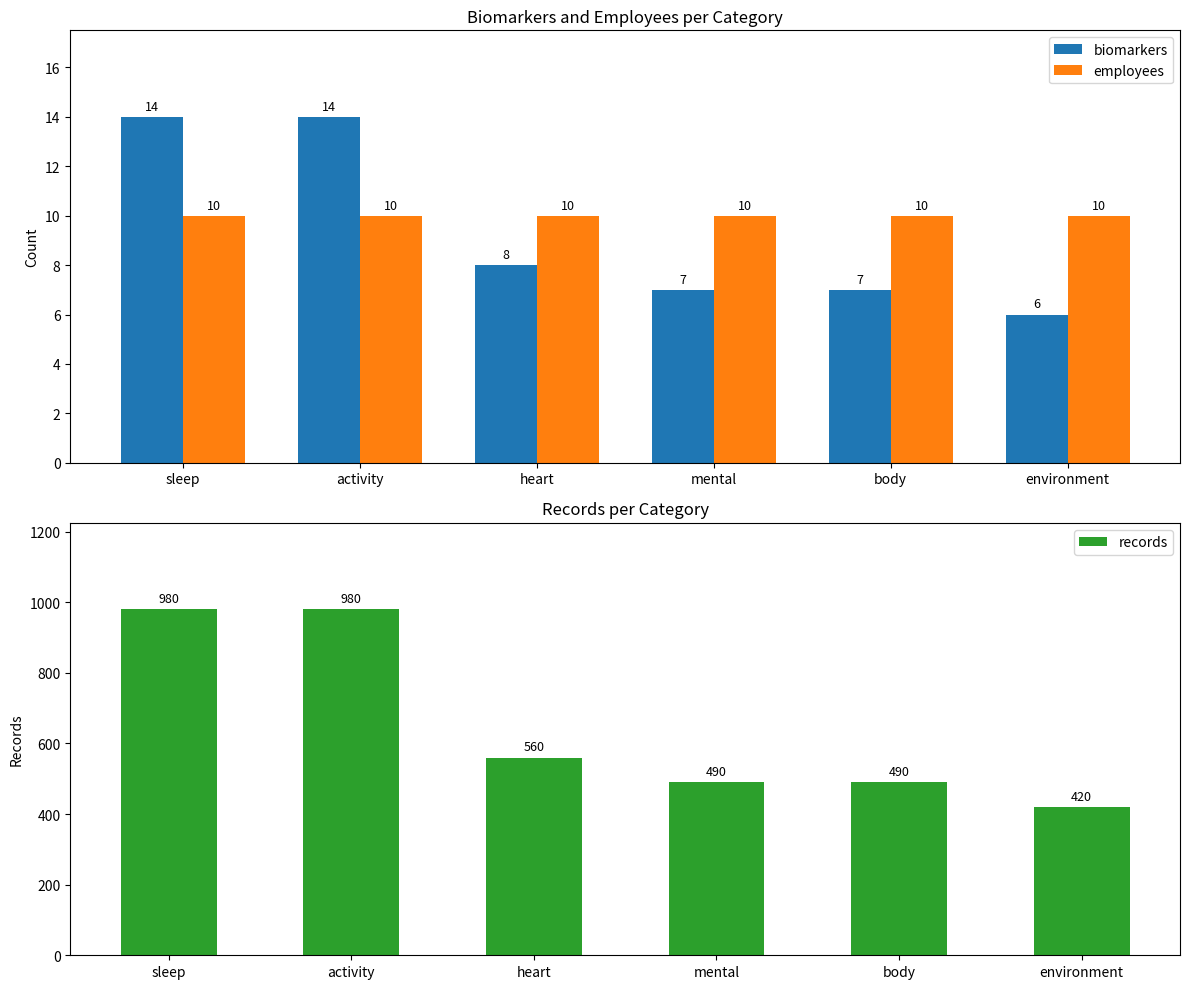

What is the difference between the second highest and second lowest values in the records series?

490